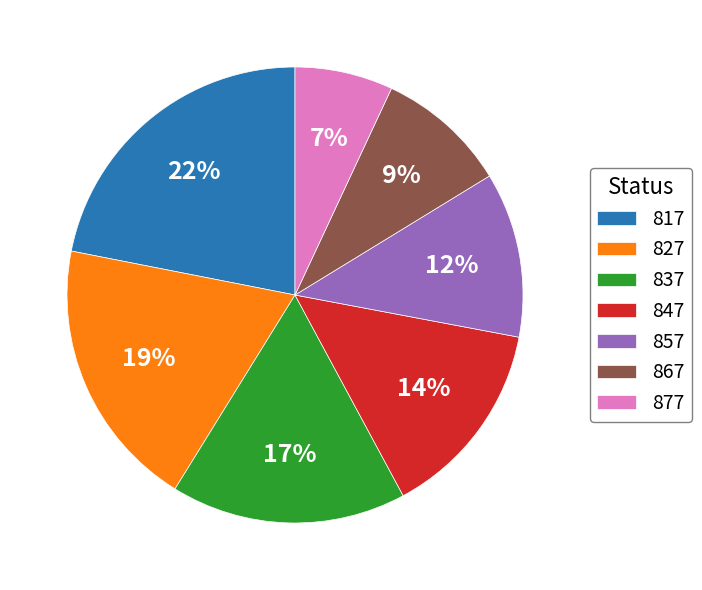

Is there any slice that represents more than half of the pie?

No